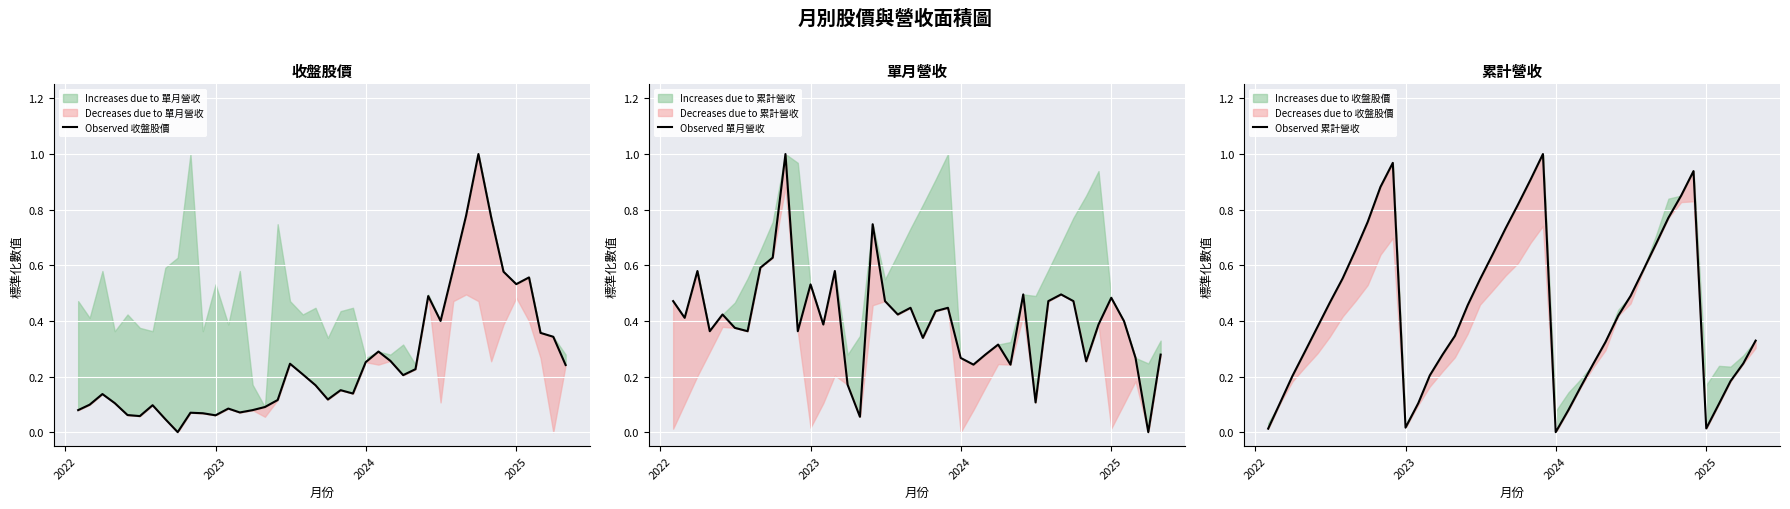

True or false: Observed 收盤股價 has more than 0 points higher than both neighbors.

True